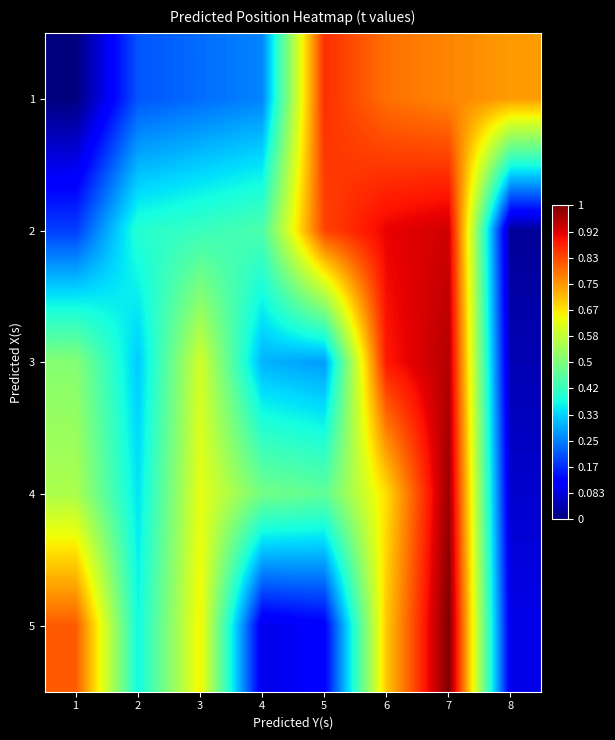

How many categories are shown in the chart?

8